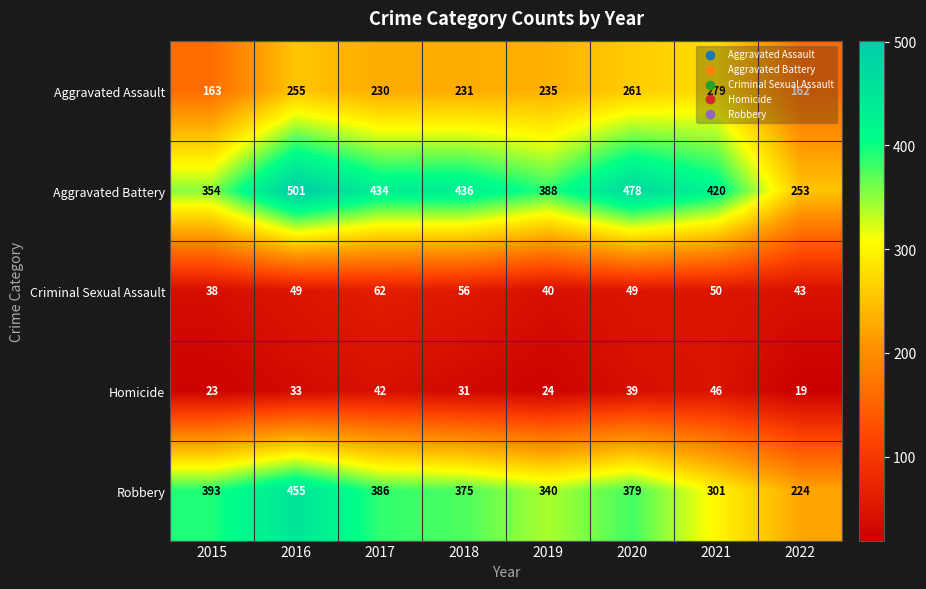

What is the sum of the Robbery values at 2021 and 2018?

676